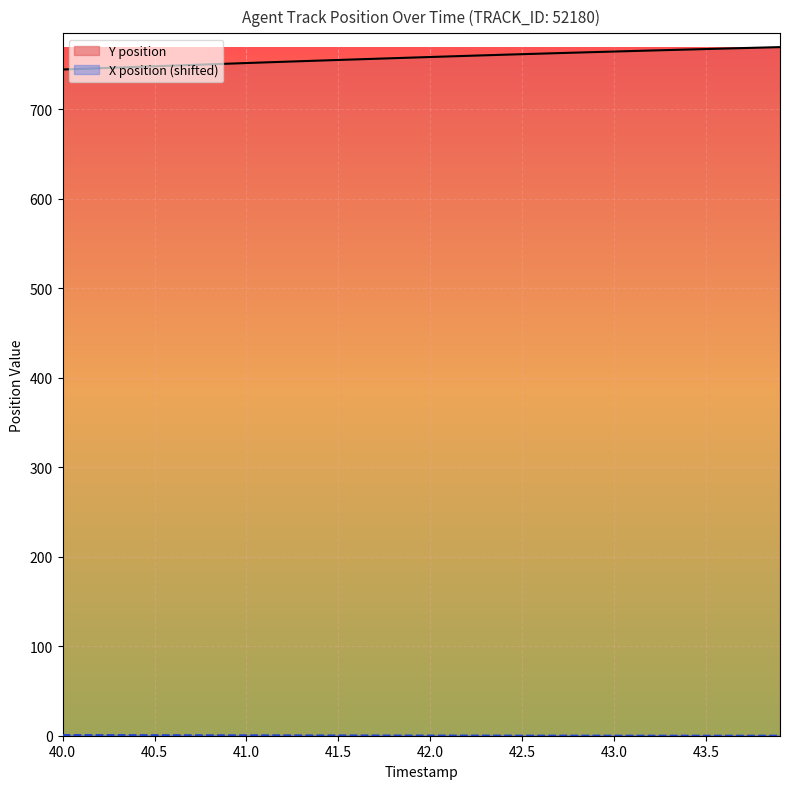

What is the total value across all series at 43.3?

766.3